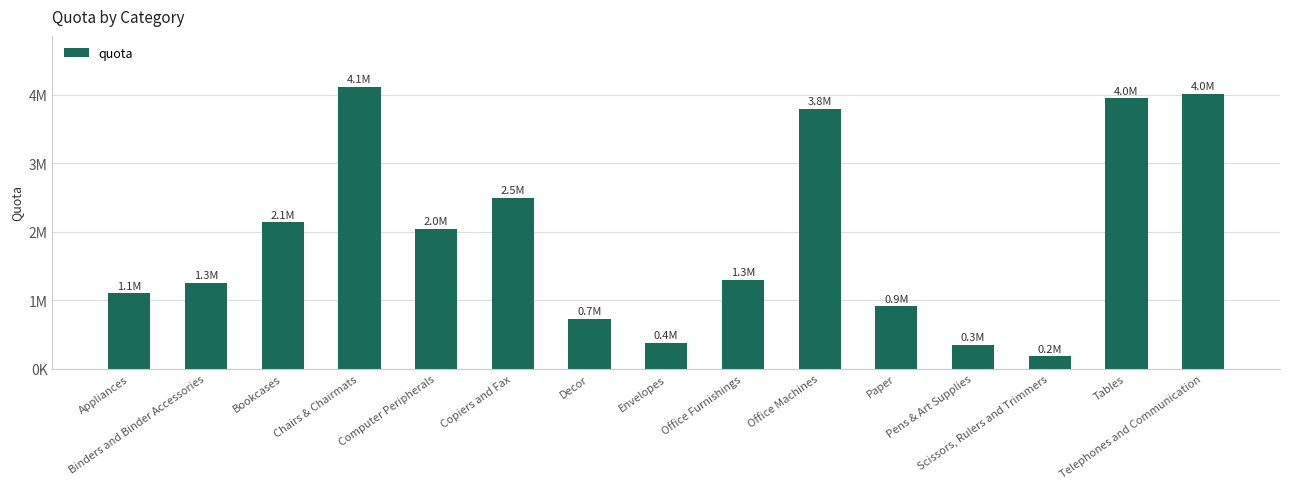

At which label is the value closest to 2151500?

Bookcases